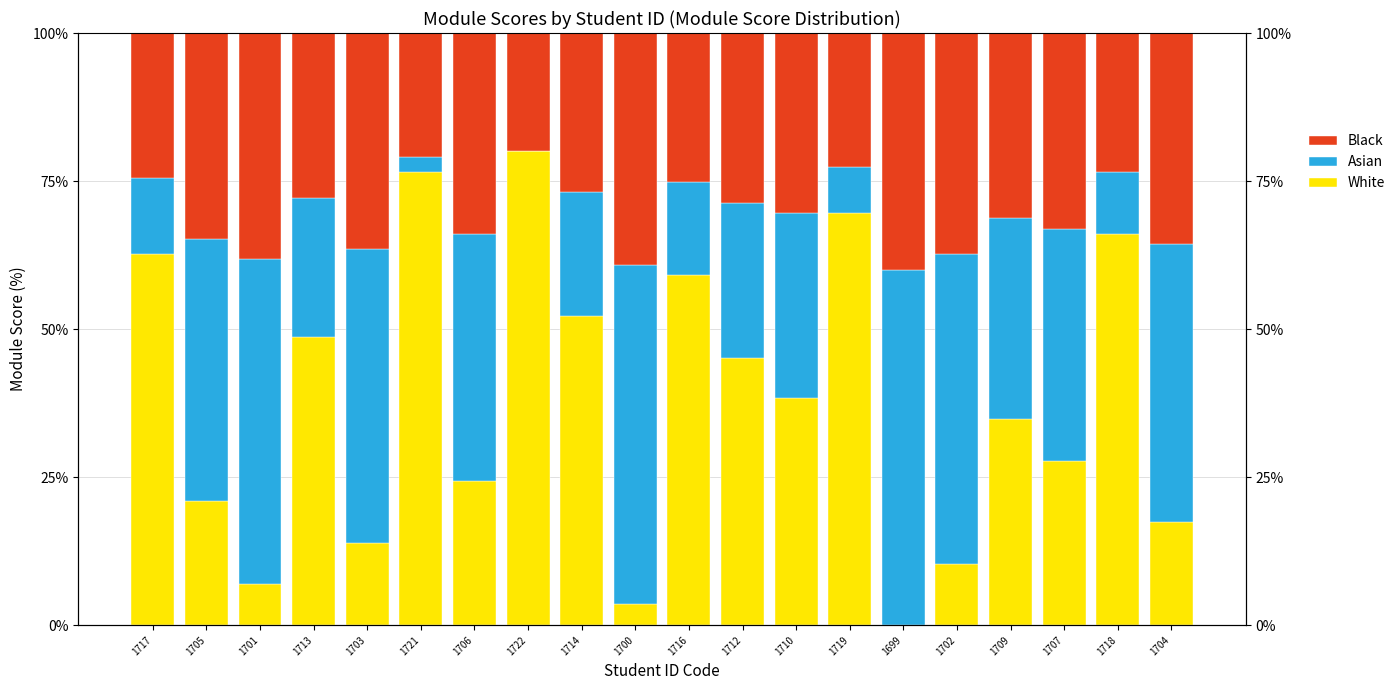

What is the maximum value shown in the chart?

80.0